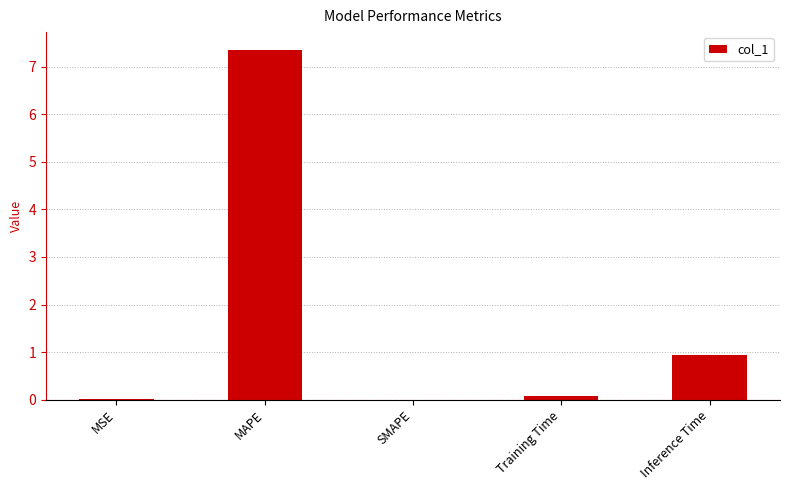

Which has a higher value, Training Time or MAPE?

MAPE